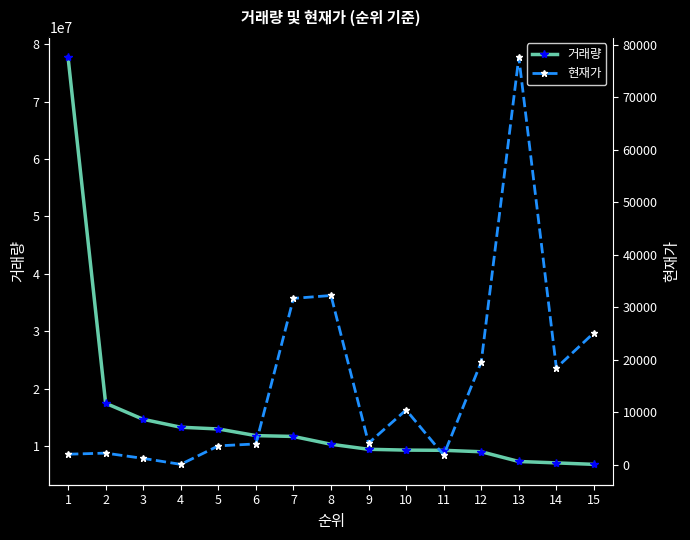

True or false: 현재가 and 거래량 cross at least once.

False